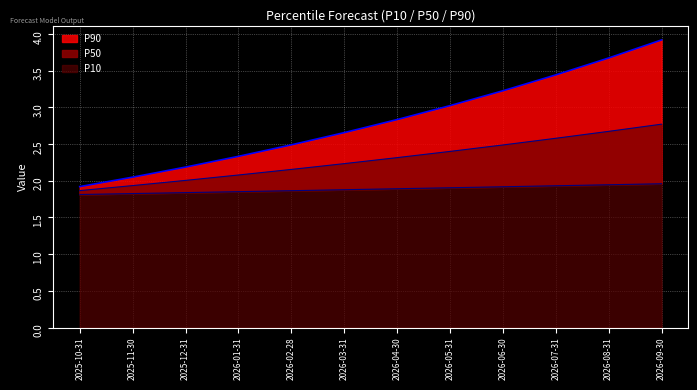

Does the chart display data point markers on the line(s)?

No